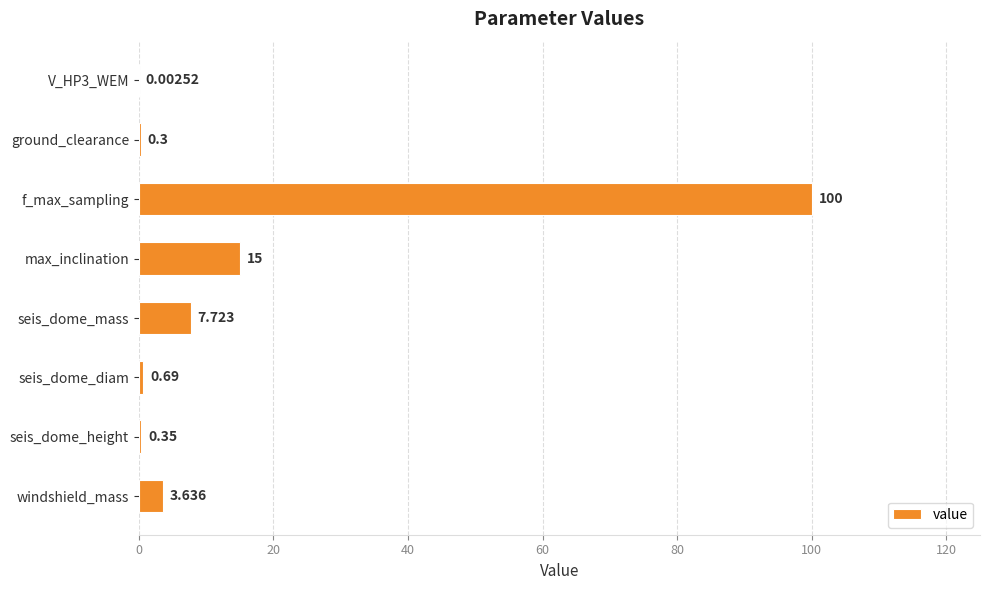

What is the greatest value displayed?

100.0